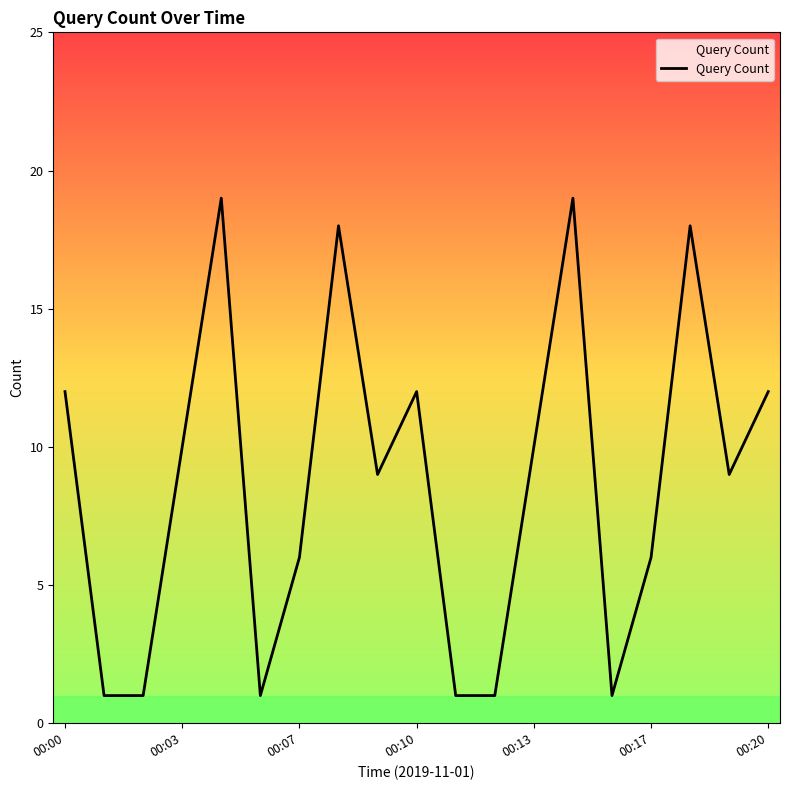

What is the average value?

9